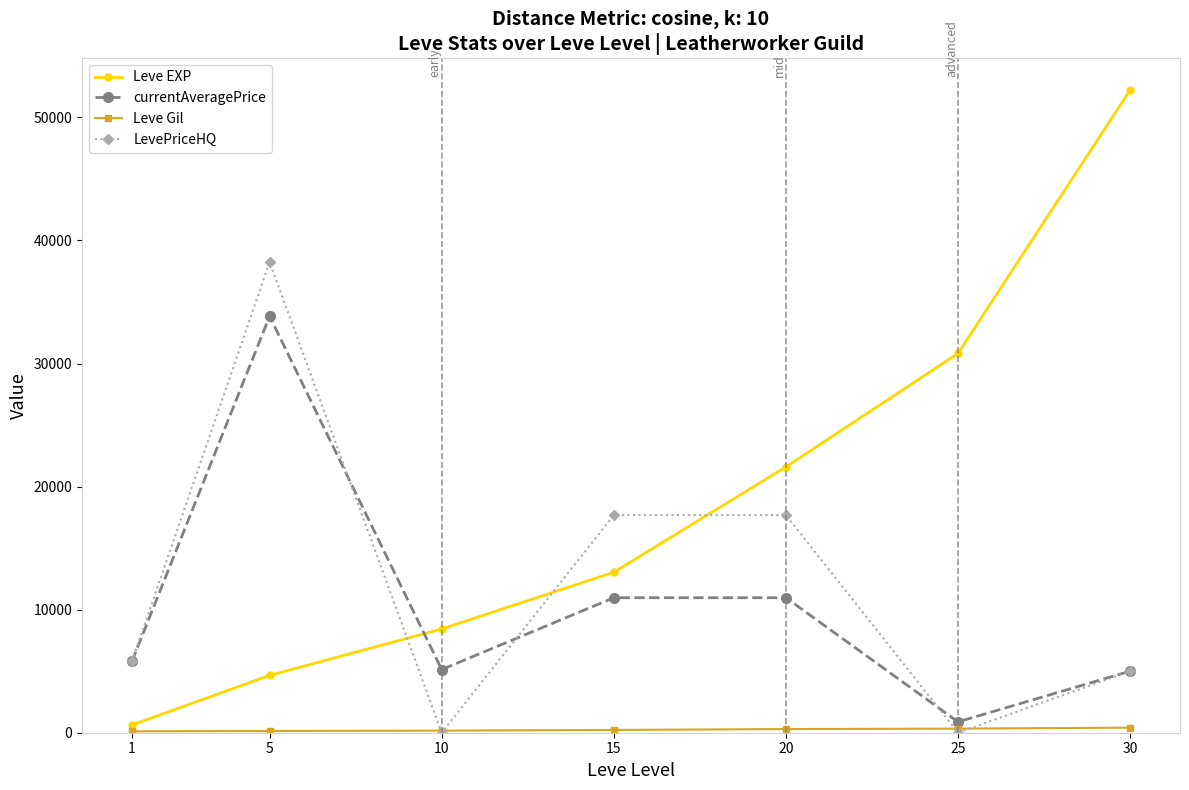

How many lines are shown in the chart?

4